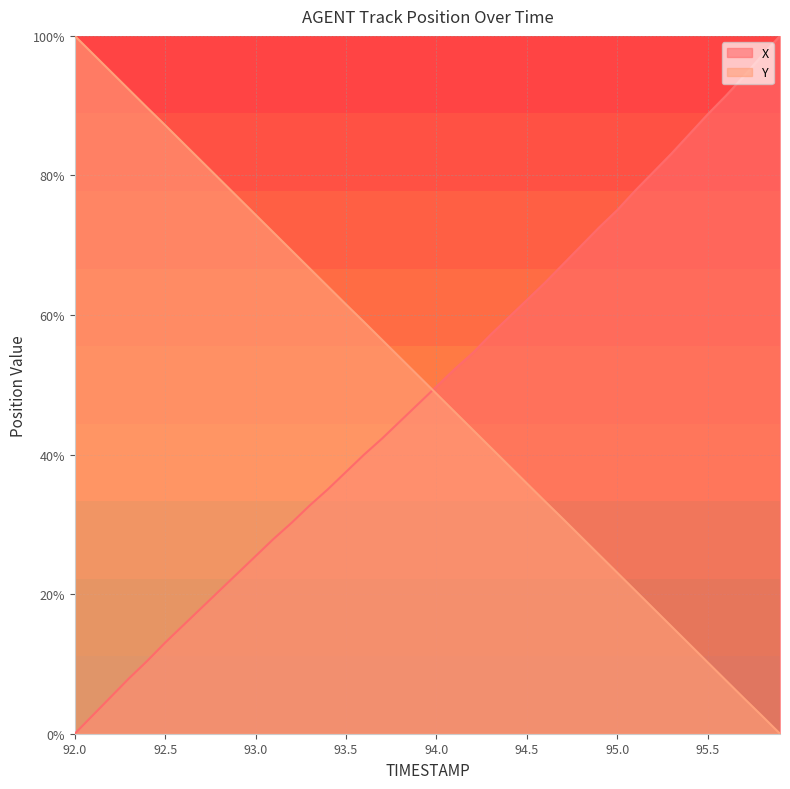

How many intersections are there between X and Y?

1